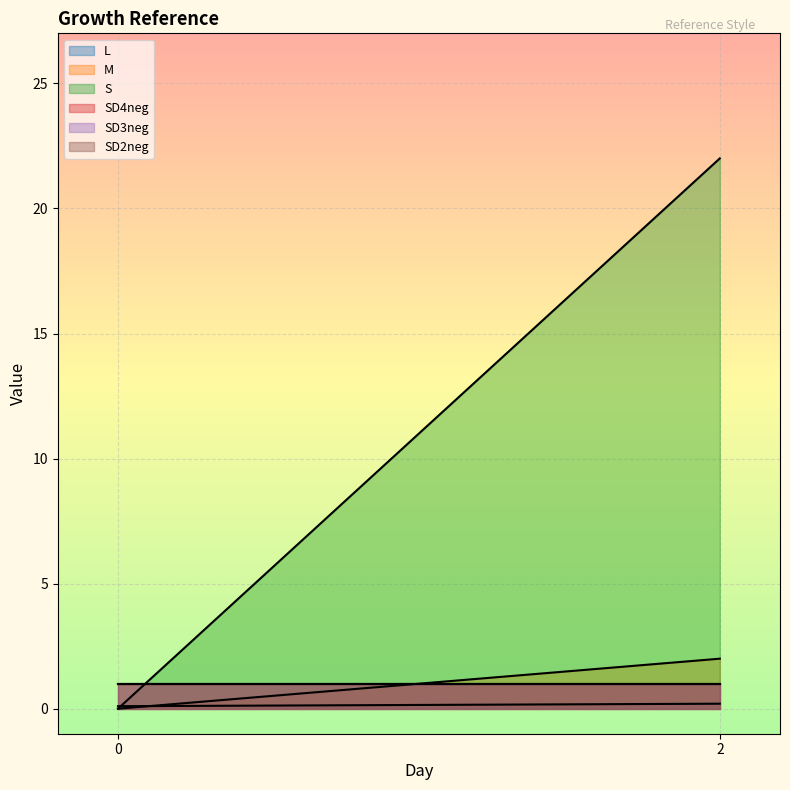

List the labels in order of M value, largest first.

2, 0, 0